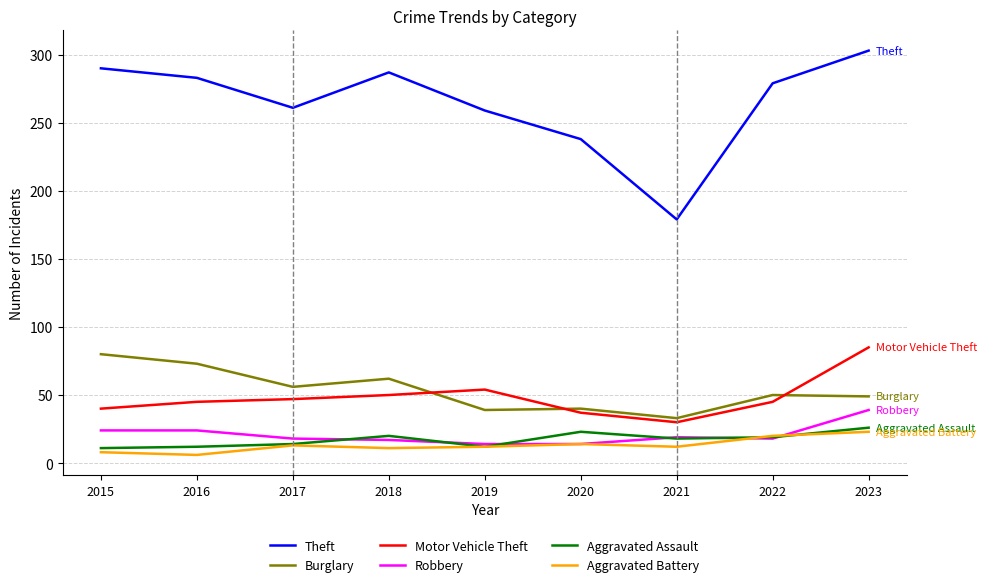

At which label does Motor Vehicle Theft reach its peak?

2023